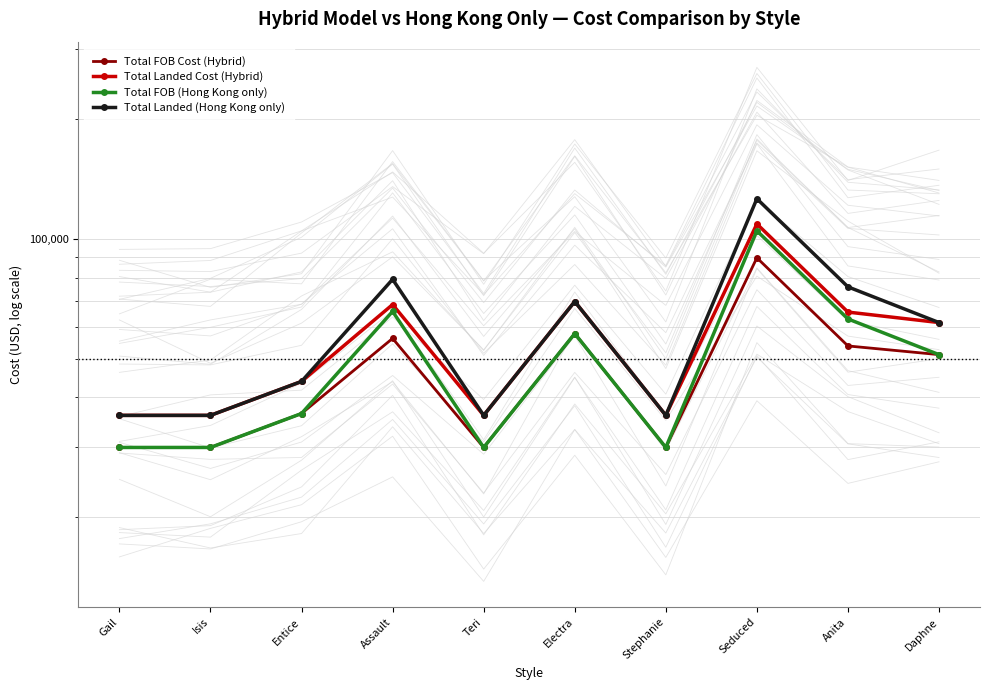

What is the label of the 5th point from the left?

Teri